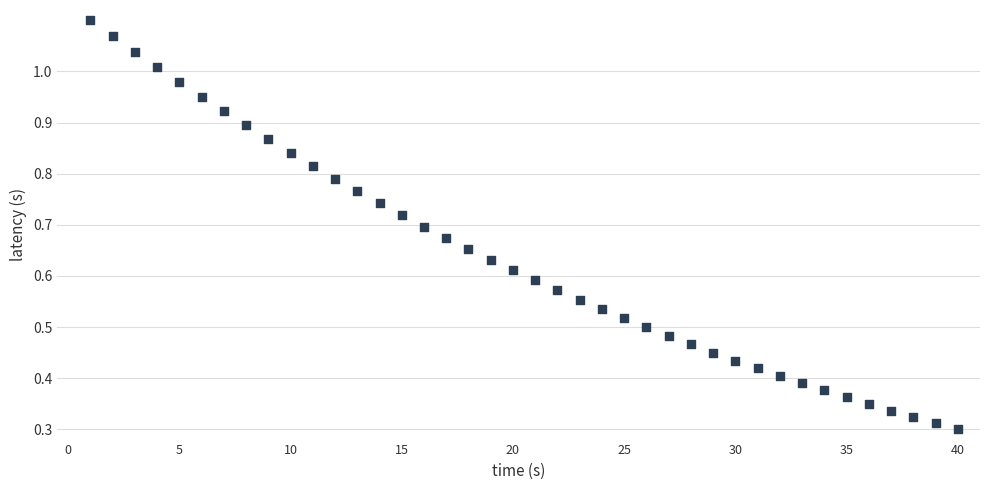

What is the range of X values (max minus min)?

39.0